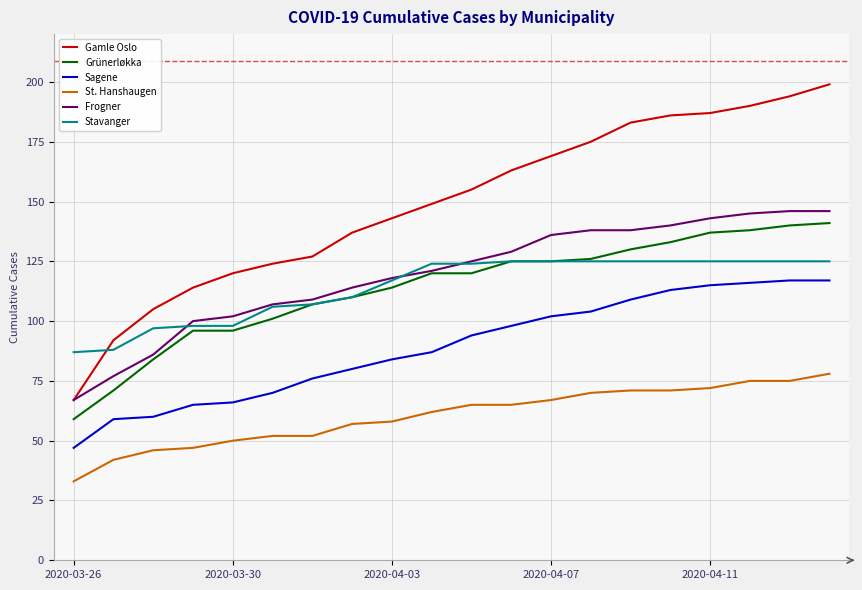

What is the difference between the maximum and minimum values in the Stavanger series?

38